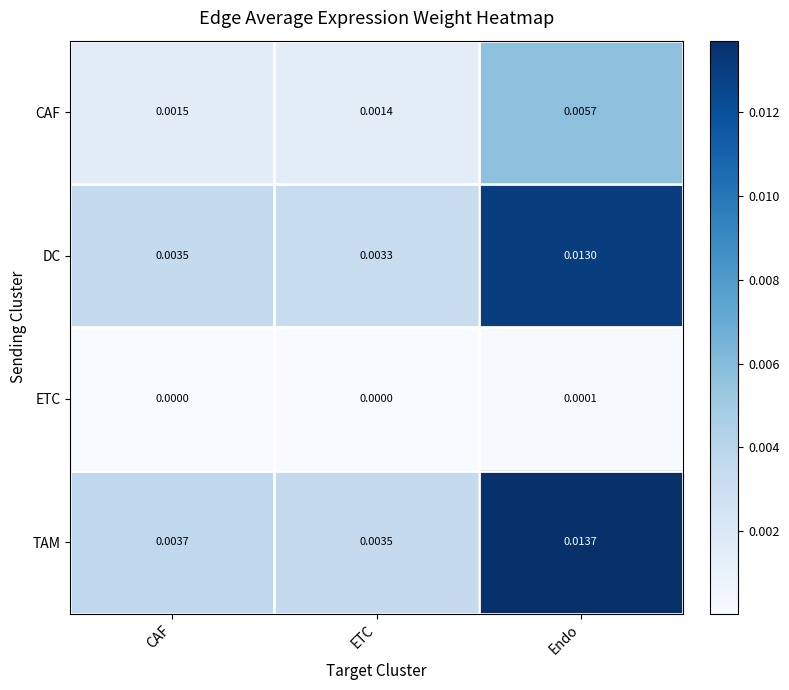

Between CAF and Endo, which series saw the biggest shift?

TAM